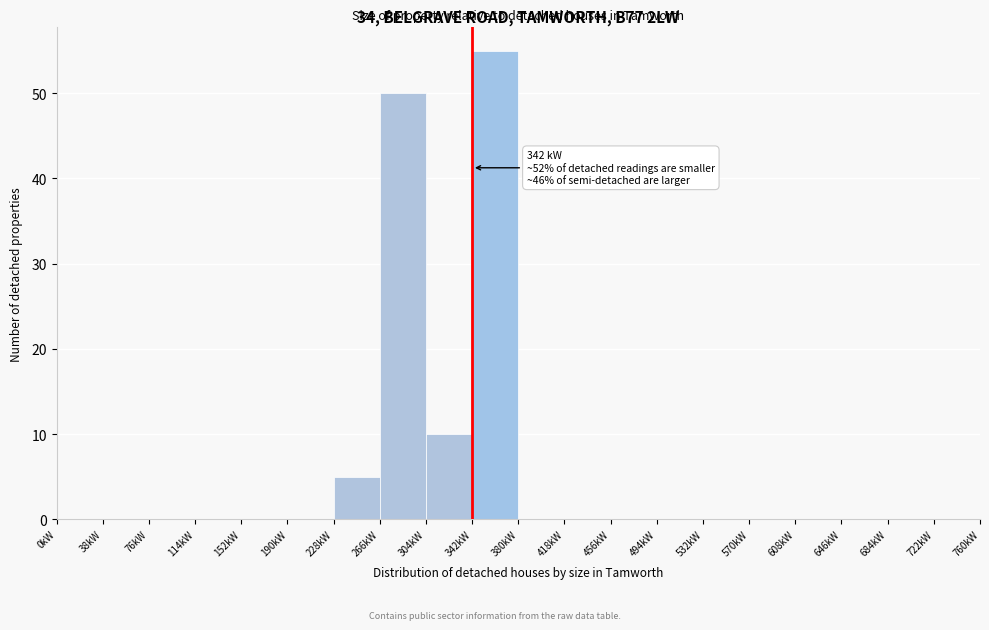

Over which range of the x-axis is the bar tallest?

342 to 380